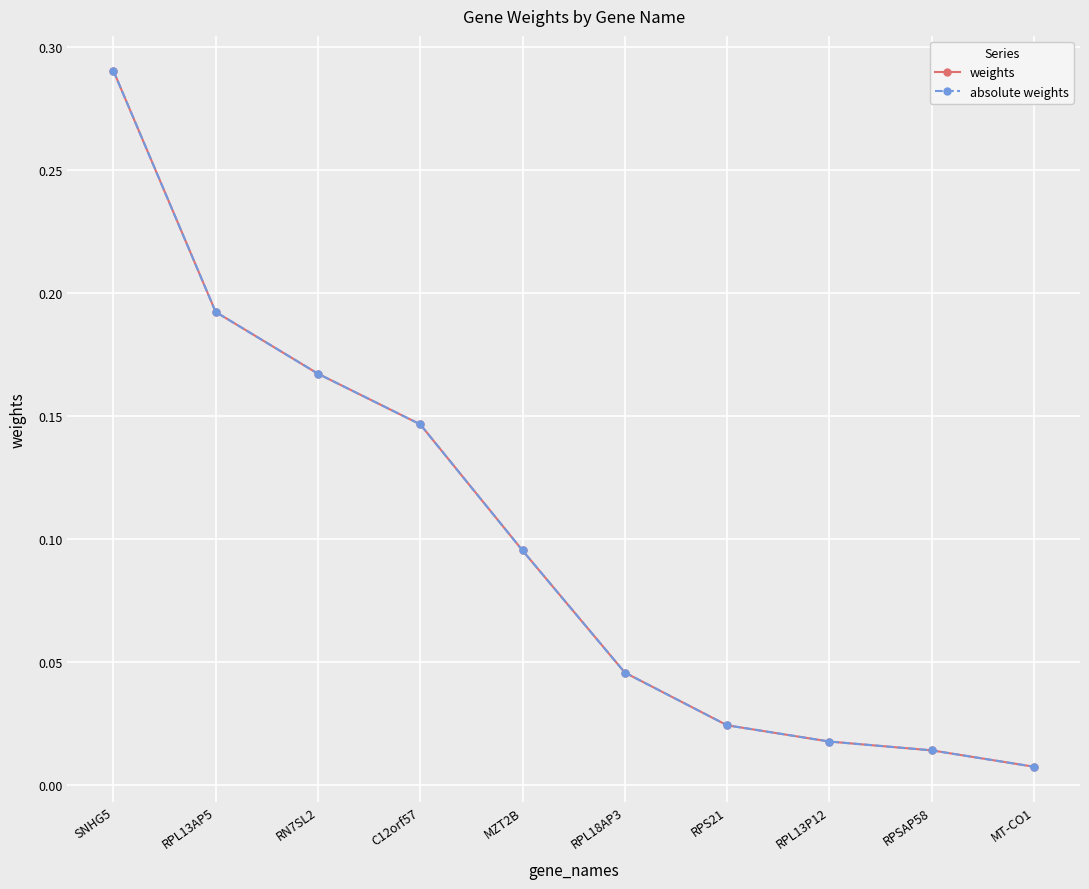

Does the chart have visible grid lines?

Yes